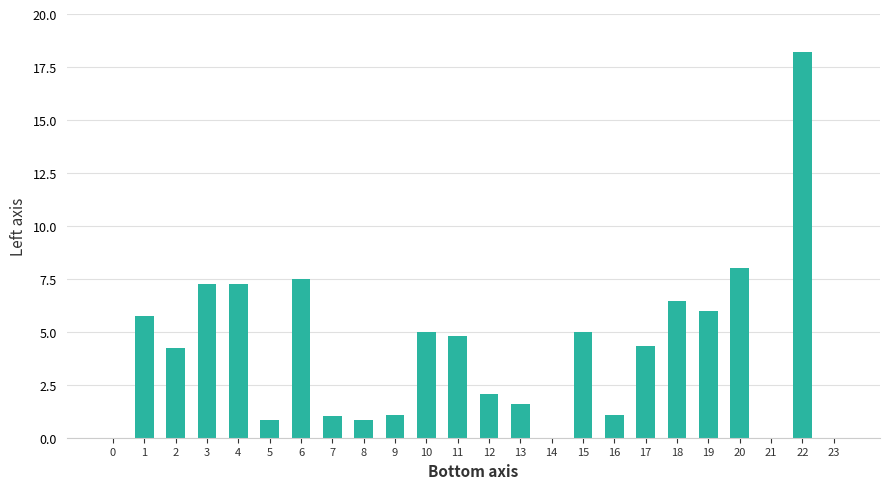

At which label does the data first exceed 4?

1